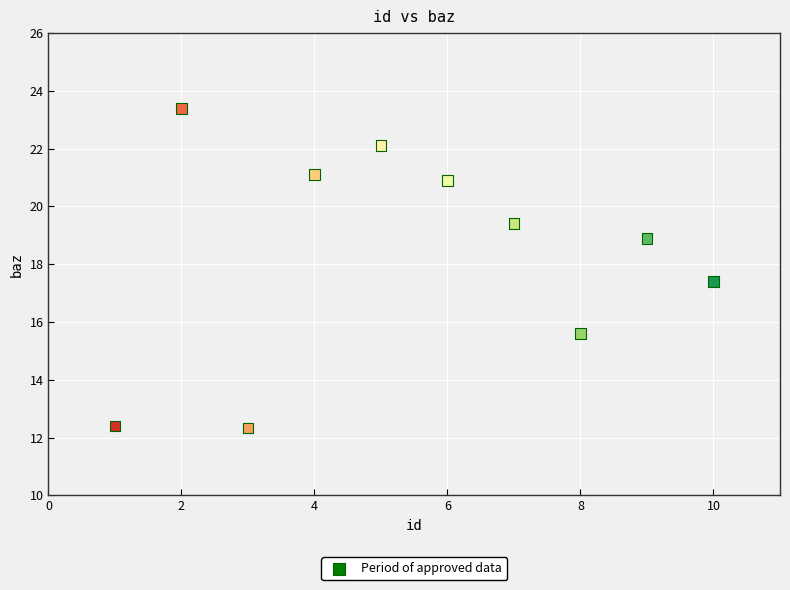

What is the average Y value?

18.4